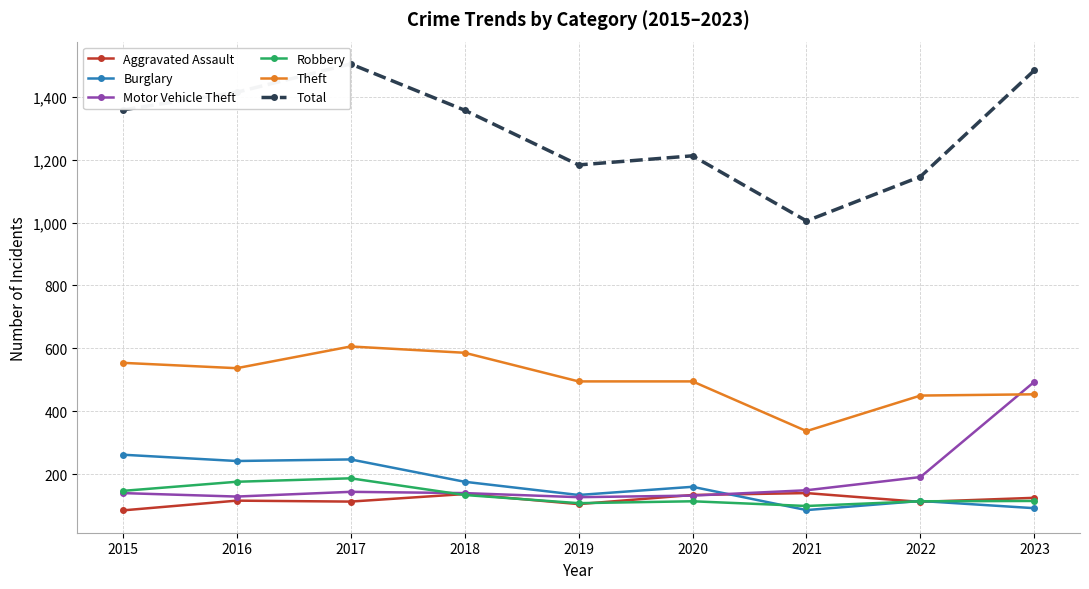

Is it true that Burglary equals 262 at 2015?

True